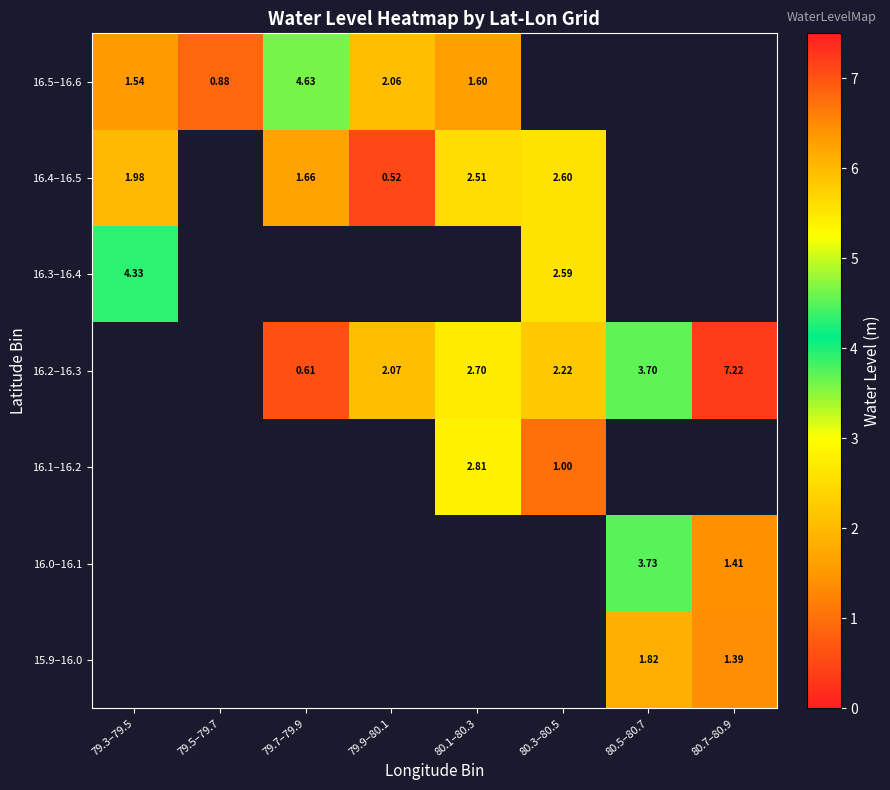

Is the value of 16.0–16.1 at 80.1–80.3 greater than the value of 16.2–16.3 at 80.3–80.5?

No